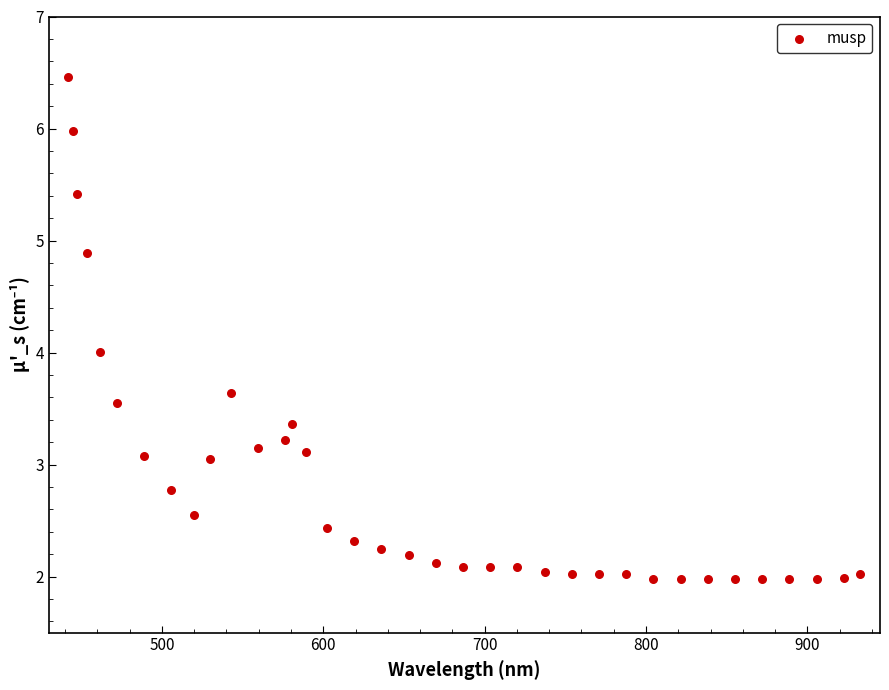

What is the range of Y values (max minus min)?

4.5